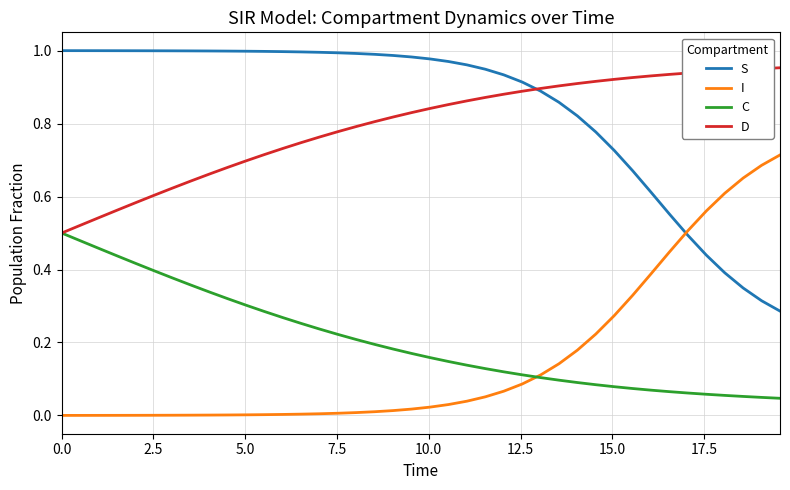

How many series are shown in this chart?

4